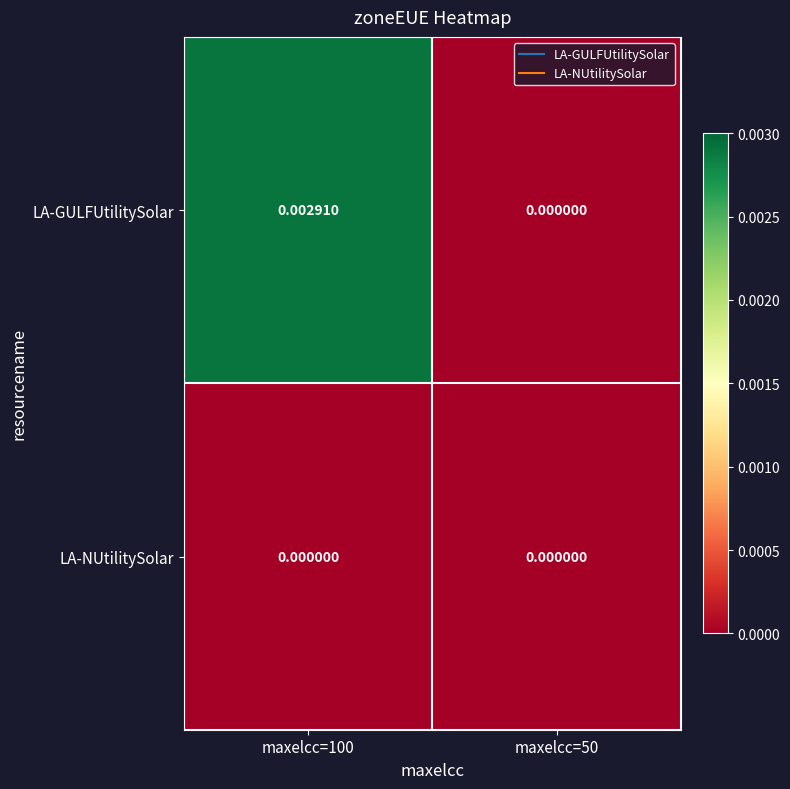

At which category is the sum across all series the highest?

maxelcc=100